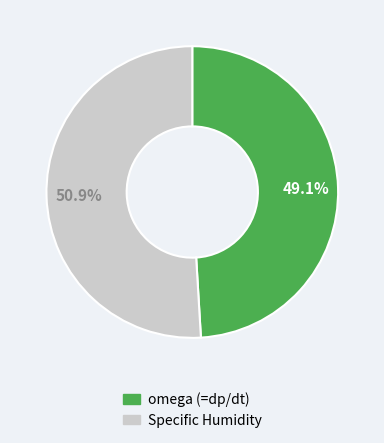

Is omega (=dp/dt) the majority of the pie?

No